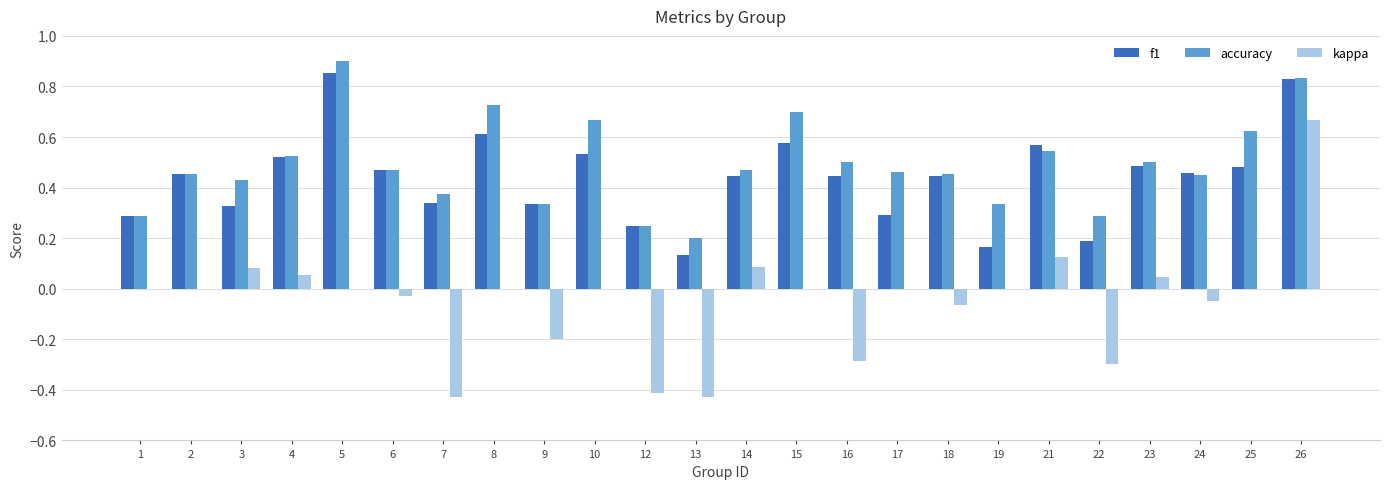

What is the total value across all series at 25?

1.1